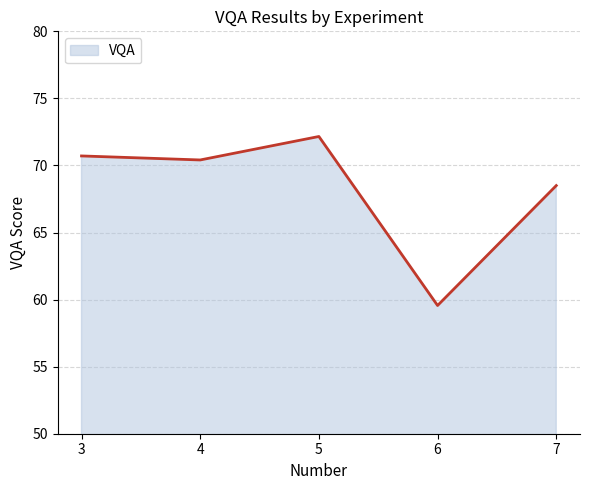

True or false: the data shows 94.4 at 3.

False